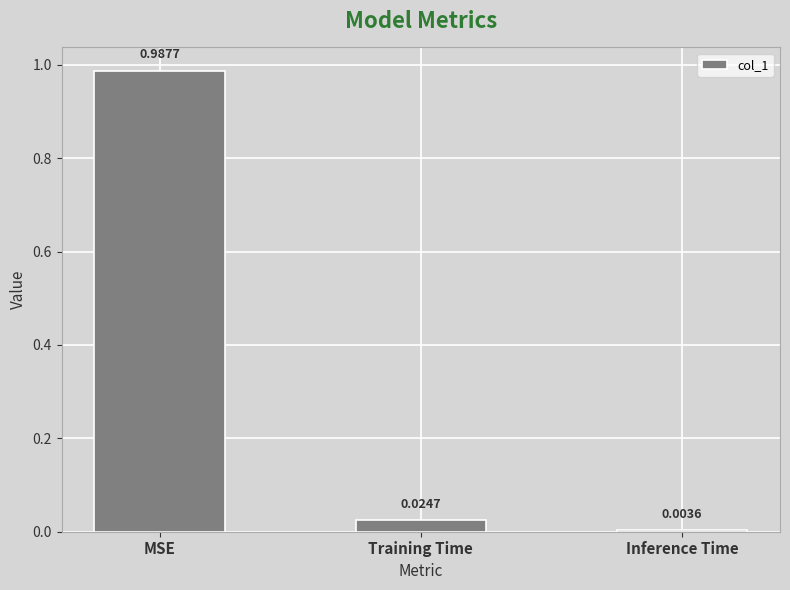

How many series are shown in this chart?

1